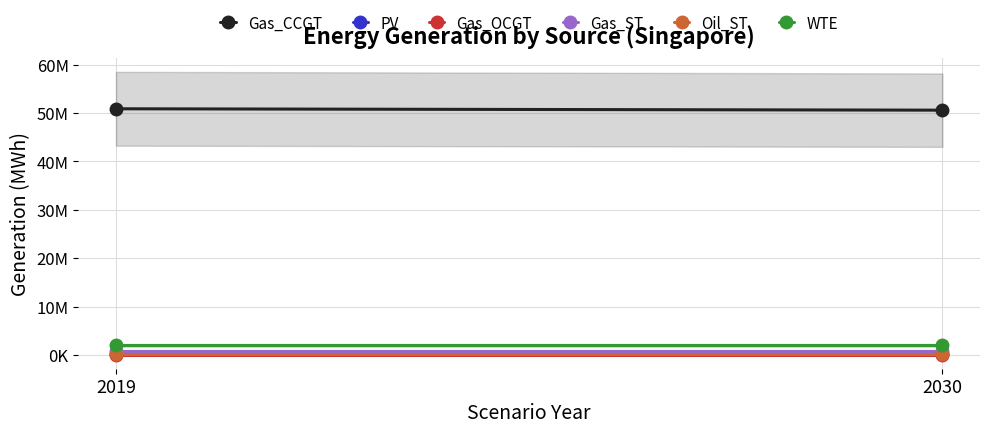

Reading left to right, transcribe all the data shown in this chart.

Gas_CCGT: 2019=50893289.6	2030=50606353.1
PV: 2019=172635.1	2030=172635.1
Gas_OCGT: 2019=69379.2	2030=69379.2
Gas_ST: 2019=794623.1	2030=794623.1
Oil_ST: 2019=190021.9	2030=190021.9
WTE: 2019=2013363.4	2030=2013363.4